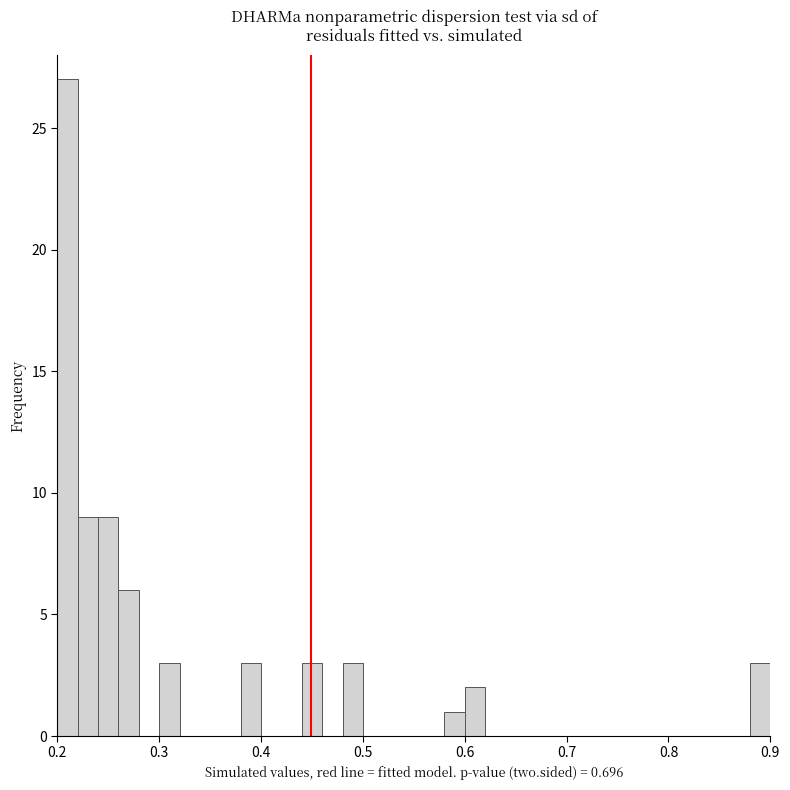

Read against the x-axis, roughly where is the centre of the tallest bar?

0.21